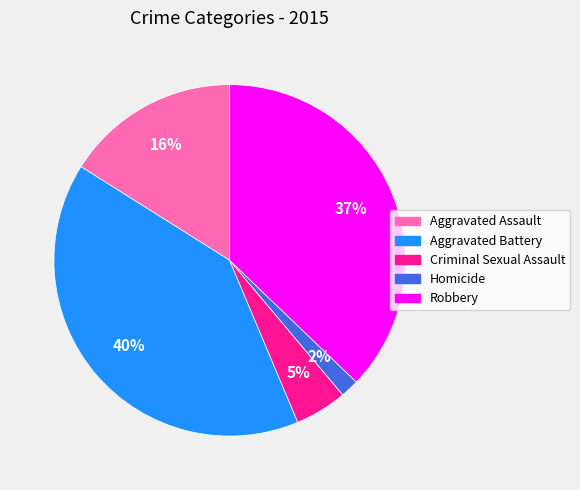

Is Homicide the majority of the pie?

No